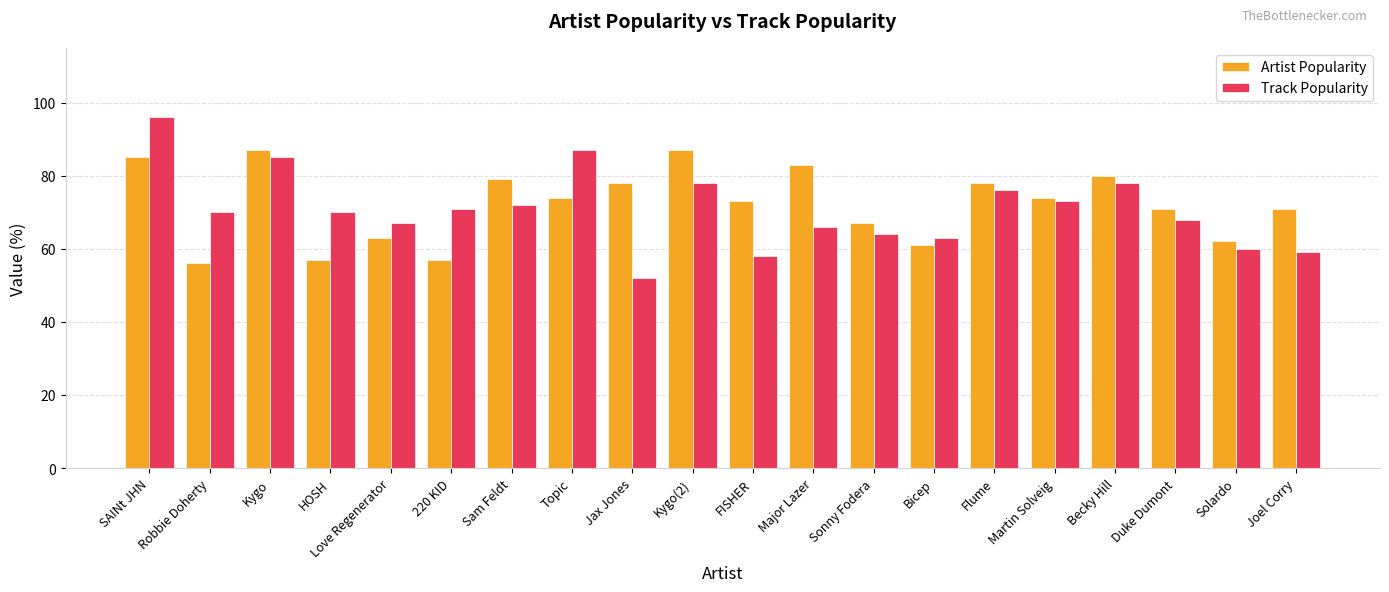

What is the difference between the Artist Popularity values at Major Lazer and Martin Solveig?

9